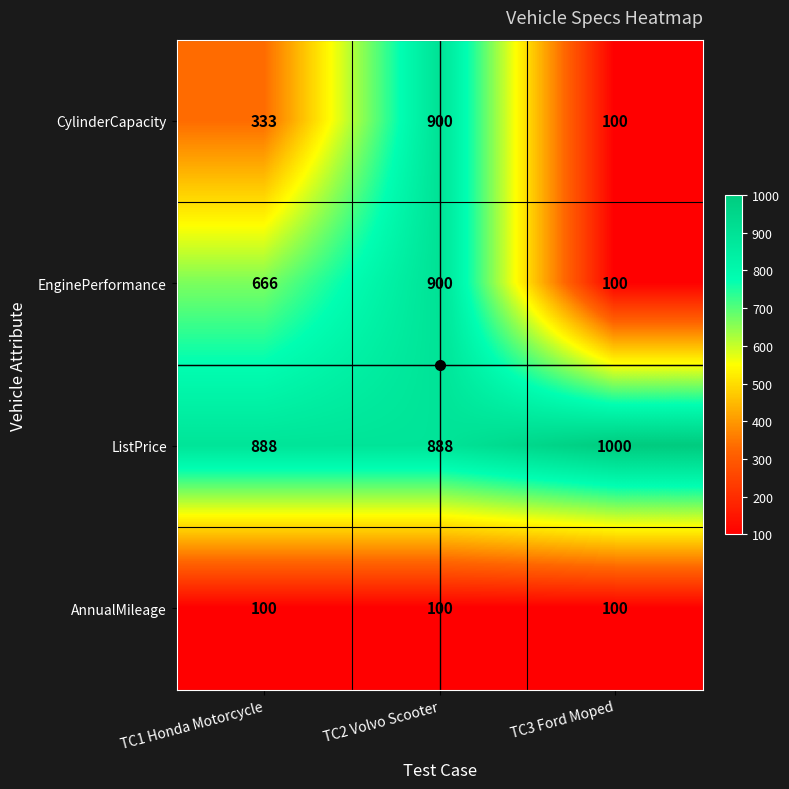

What is the average value of the ListPrice series?

925